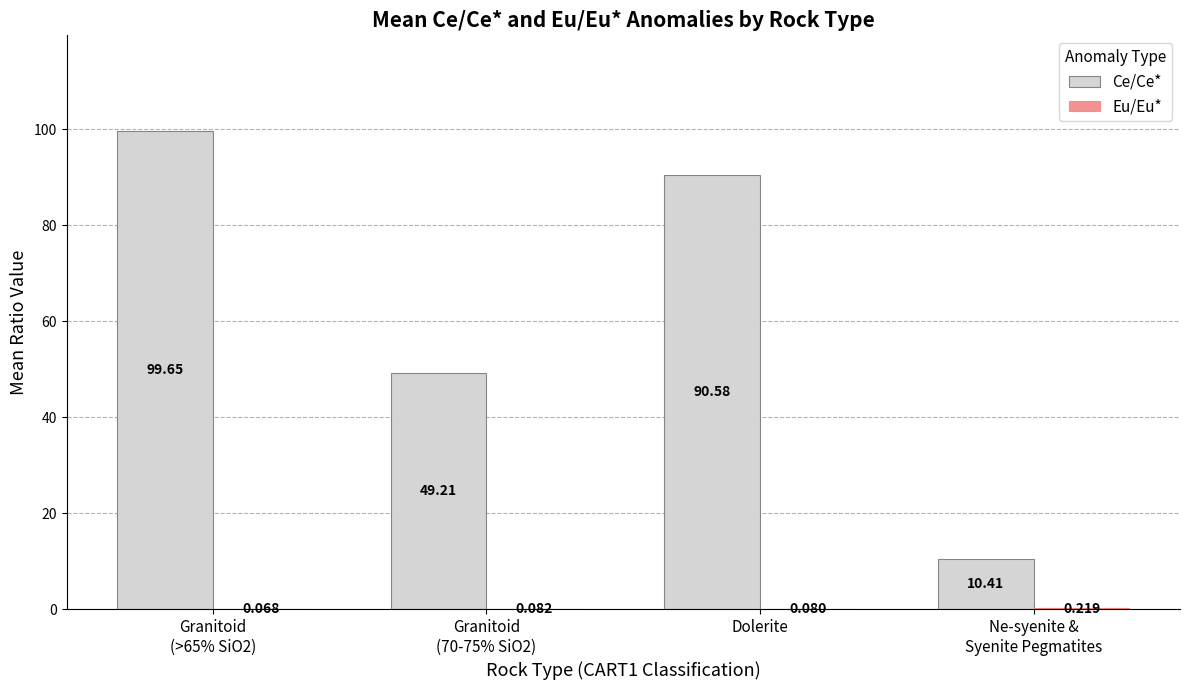

Are the bars grouped side by side (vs. stacked)?

Yes